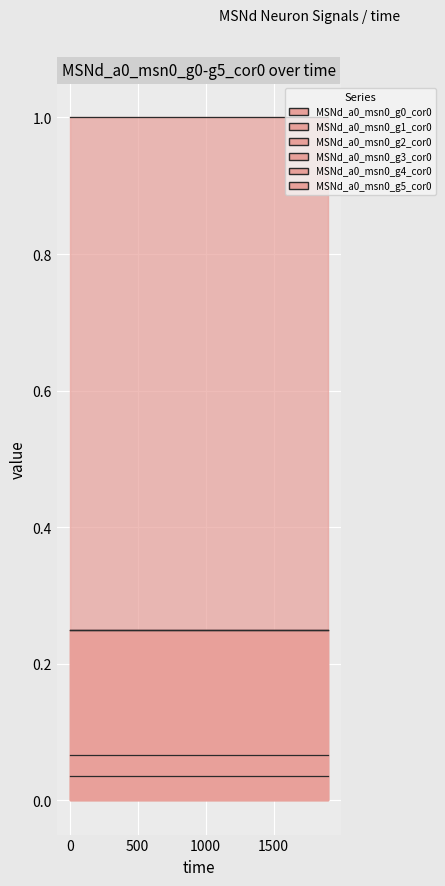

What are all the series names shown in the legend?

MSNd_a0_msn0_g0_cor0, MSNd_a0_msn0_g1_cor0, MSNd_a0_msn0_g2_cor0, MSNd_a0_msn0_g3_cor0, MSNd_a0_msn0_g4_cor0, MSNd_a0_msn0_g5_cor0